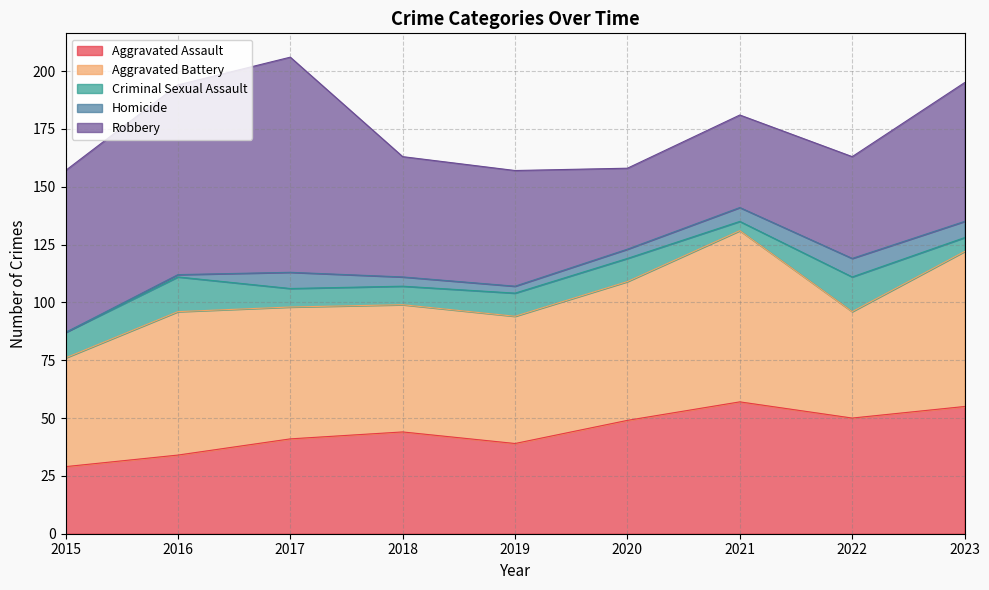

Rank the series by their maximum value, from highest to lowest.

Robbery, Aggravated Battery, Aggravated Assault, Criminal Sexual Assault, Homicide